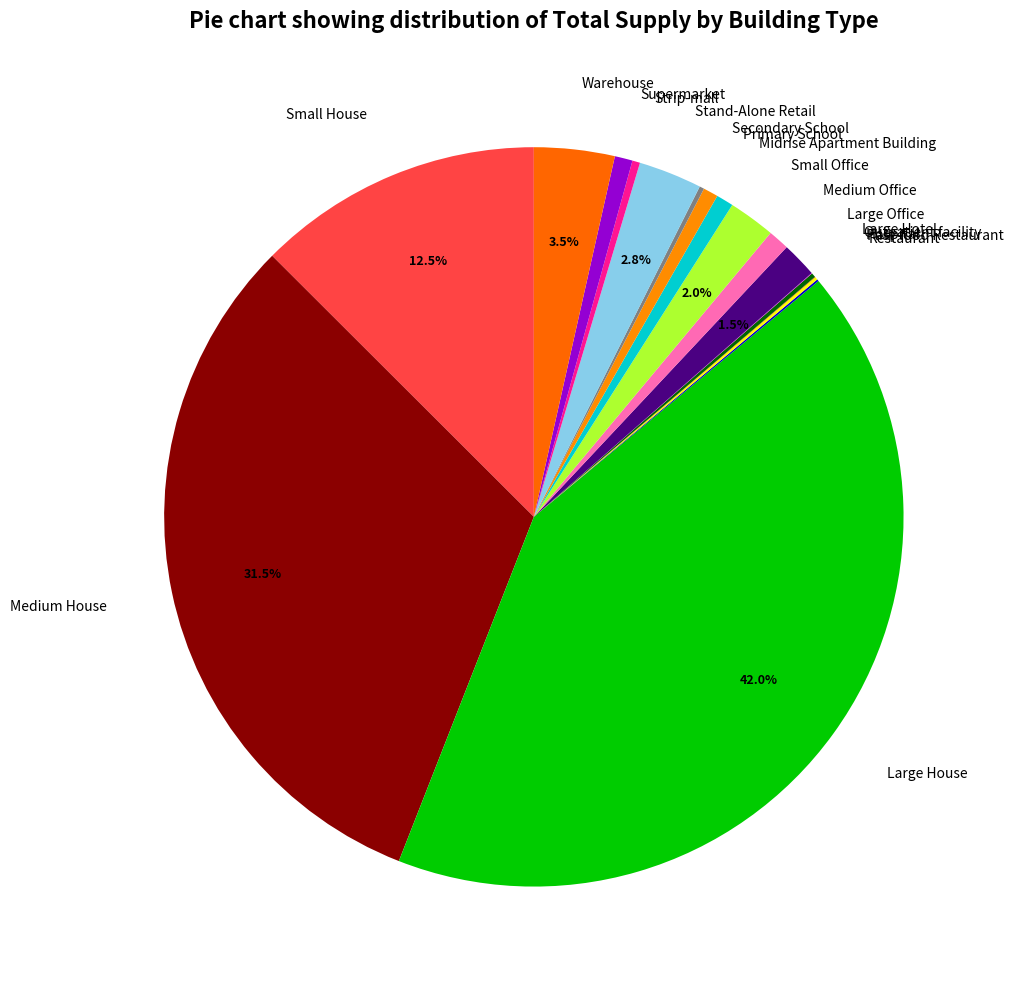

To the nearest percent, what is the average slice percentage?

6%